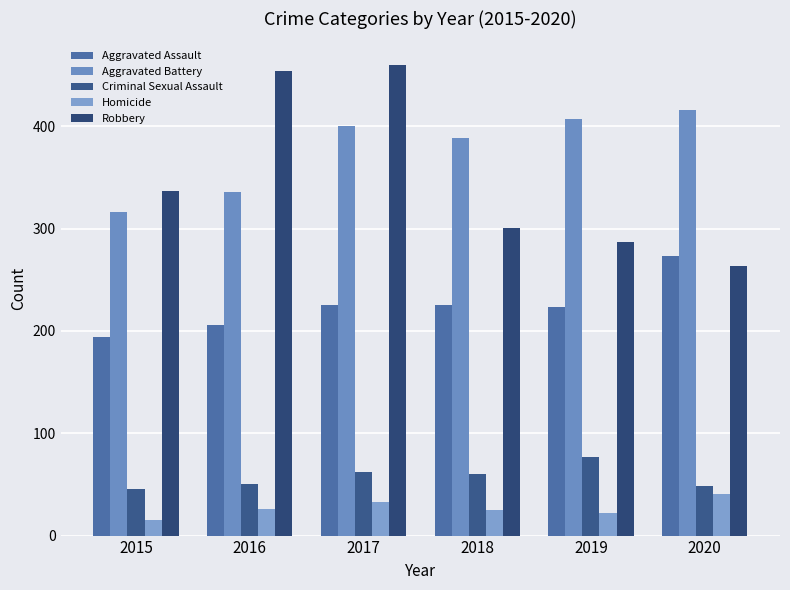

How many bars are there in each group?

5